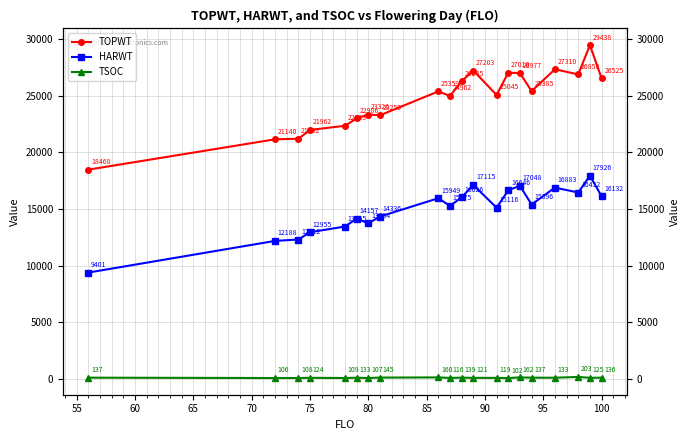

List the series in order of their overall mean, highest first.

TOPWT, HARWT, TSOC